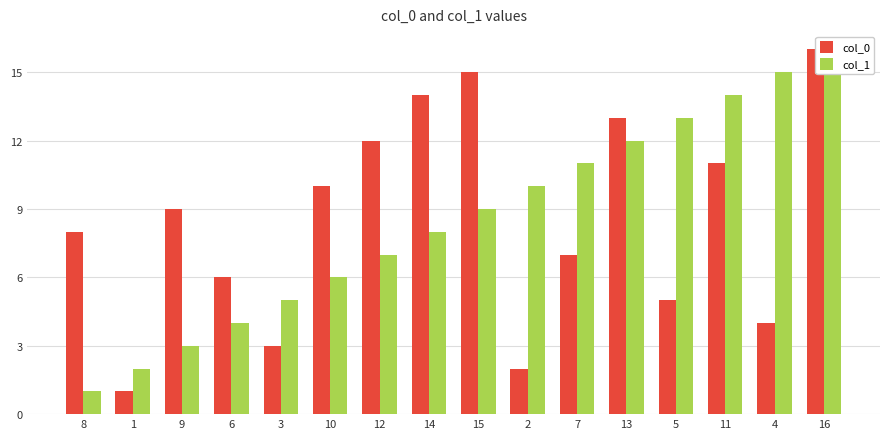

Which category has the lowest value across all series?

1